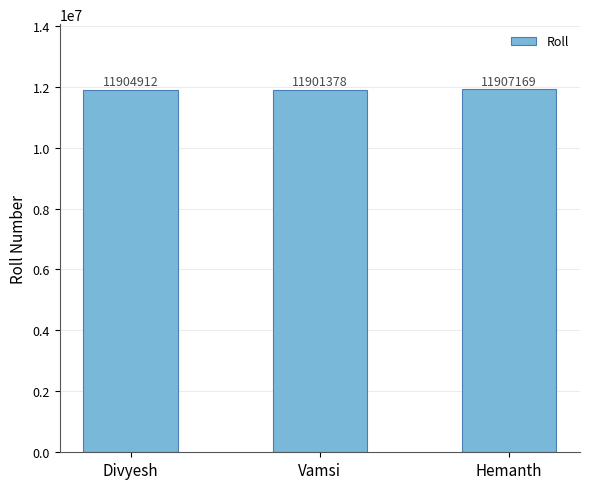

Which category has the highest value across all series?

Hemanth